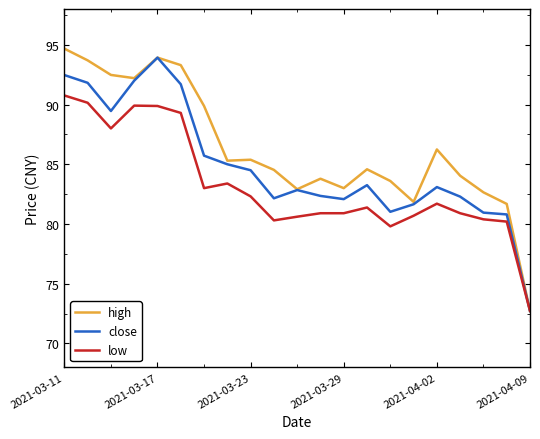

What is the maximum value for high?

94.7